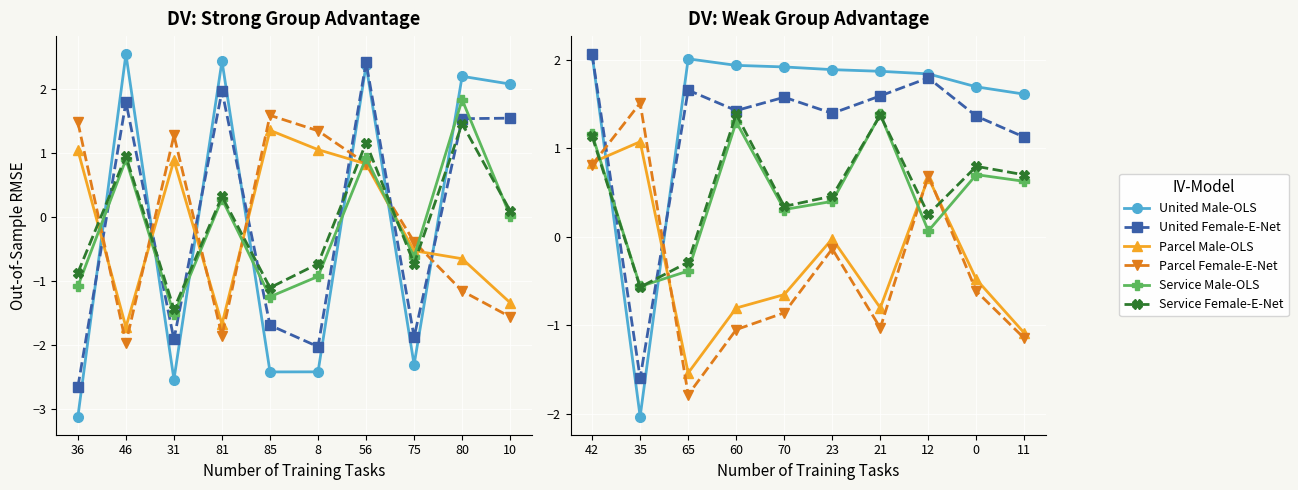

What is the label of the 2nd point from the left?

35